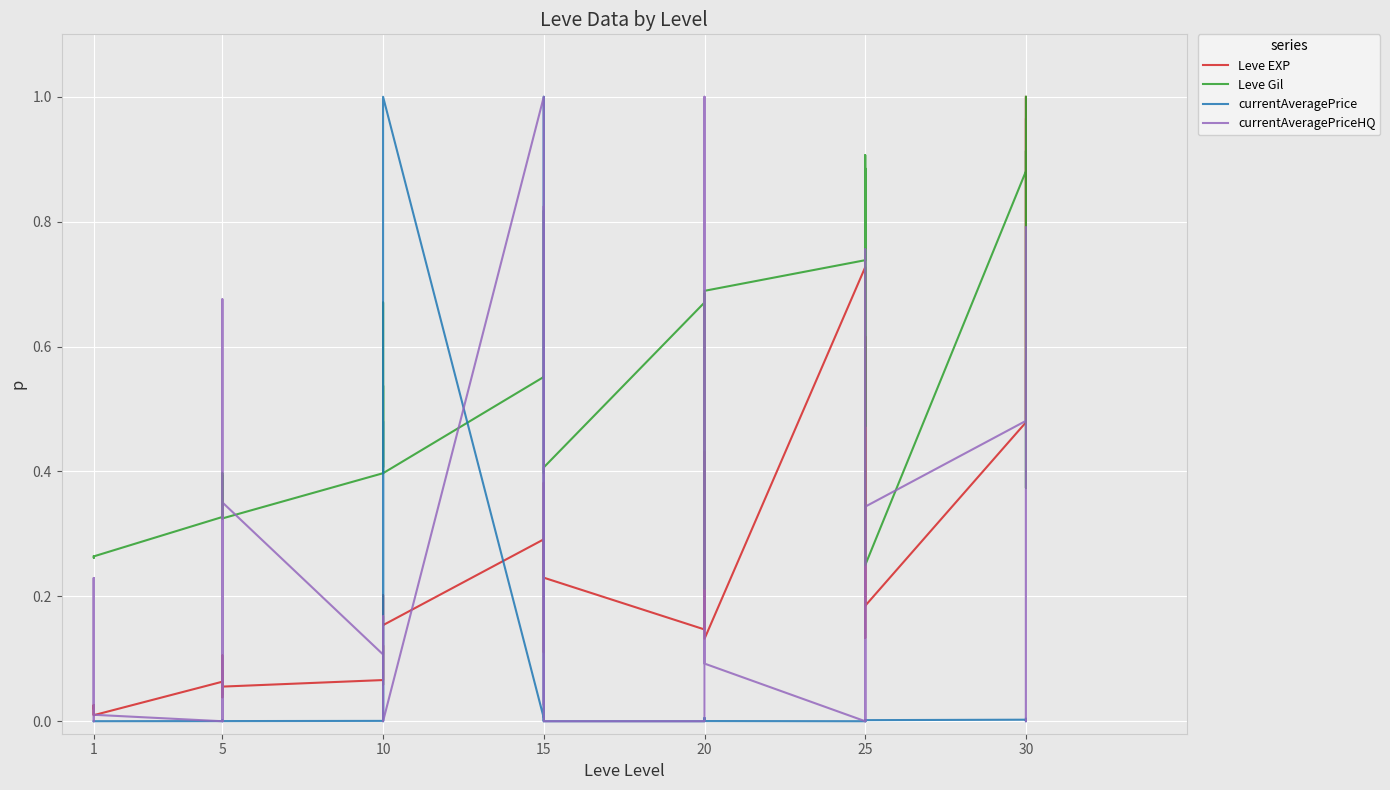

At which label is currentAveragePriceHQ closest to 0?

1